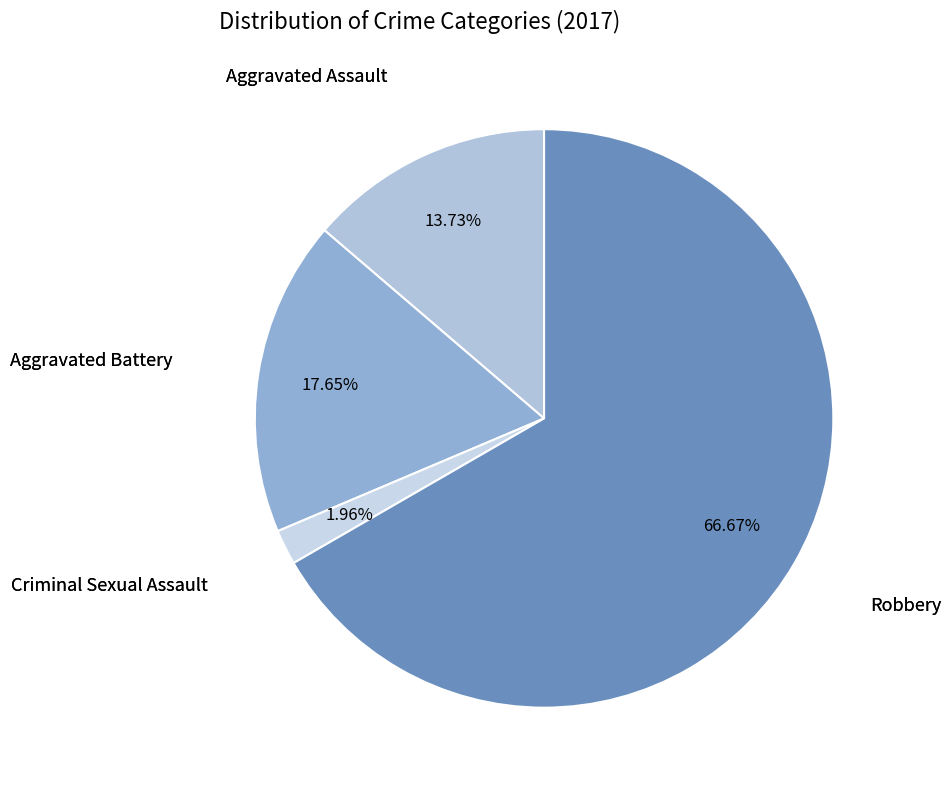

Count the number of slices in the pie.

4